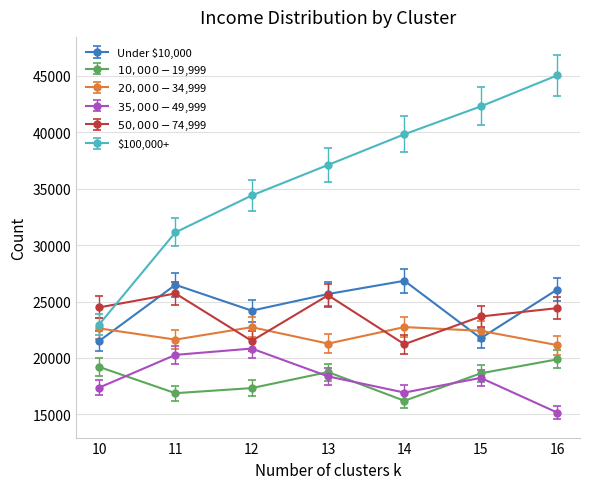

What value does the $50,000 - $74,999 series have at 15?

23675